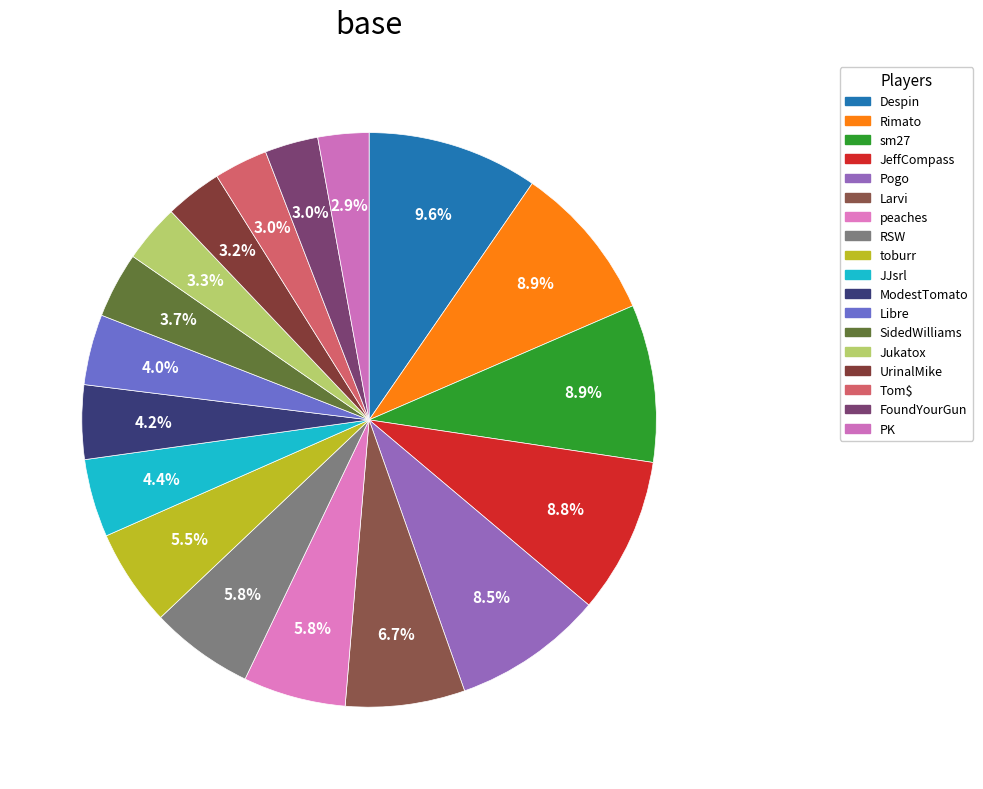

How many slices are in this pie chart?

18